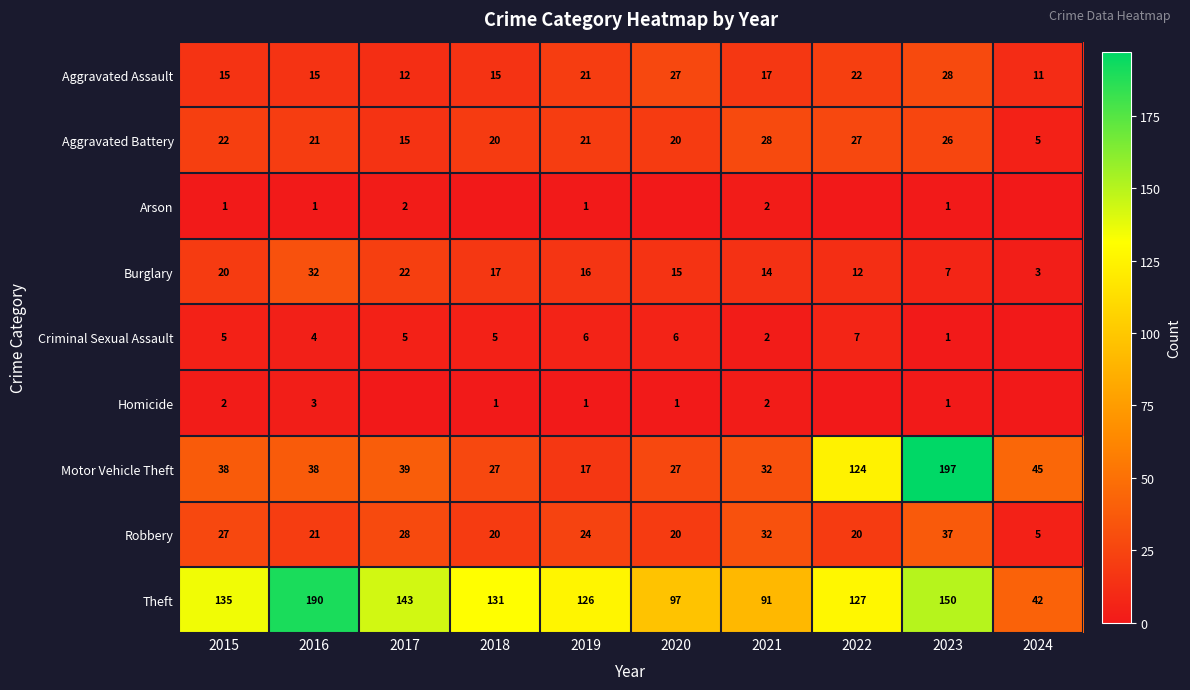

What is the greatest value displayed?

197